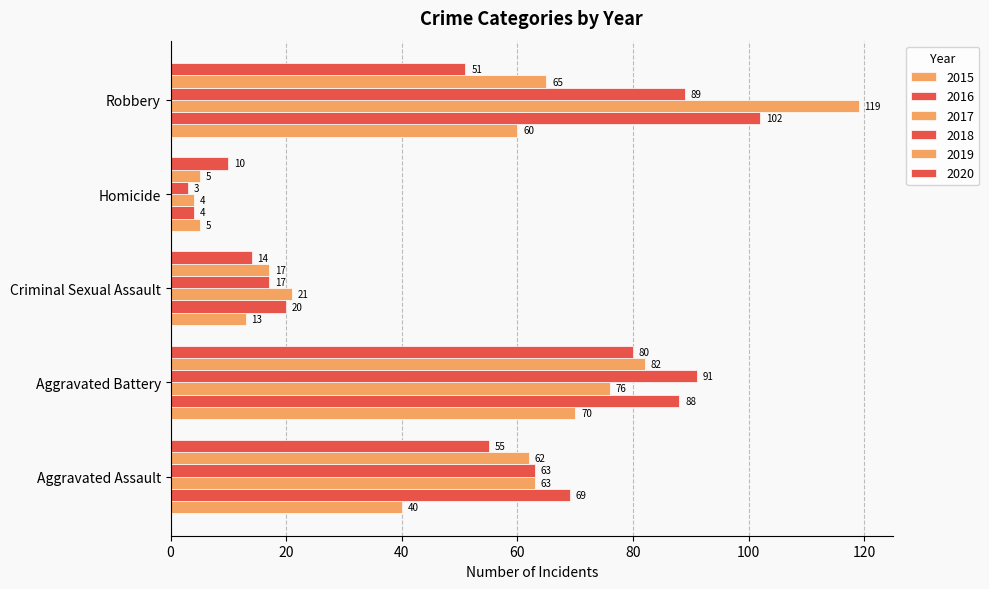

How many series are shown in this chart?

6